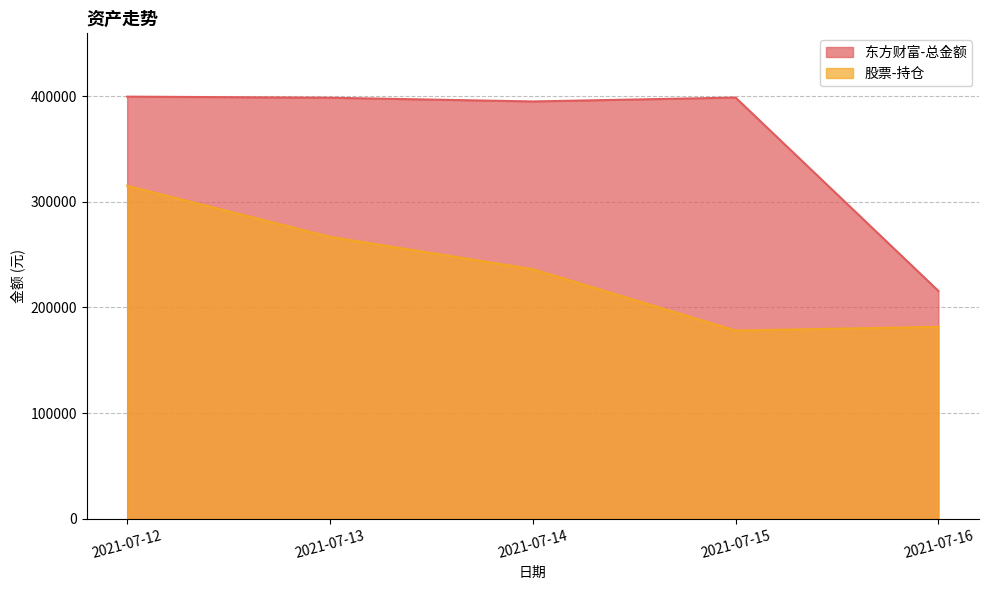

Where is the first local minimum for 东方财富-总金额?

2021-07-14